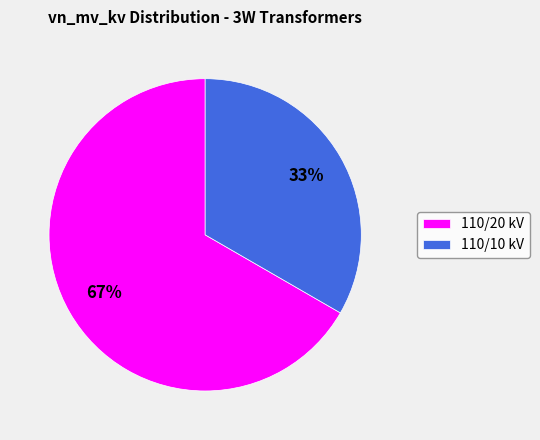

How many slices are in this pie chart?

2